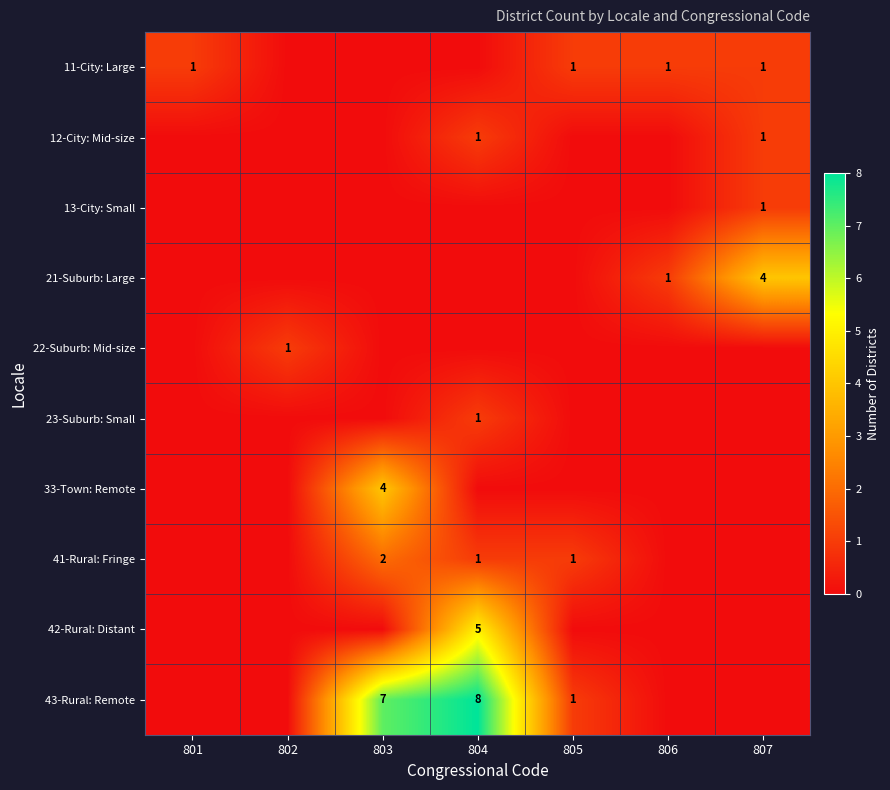

Is it true that 42-Rural: Distant equals 3 at 804?

False